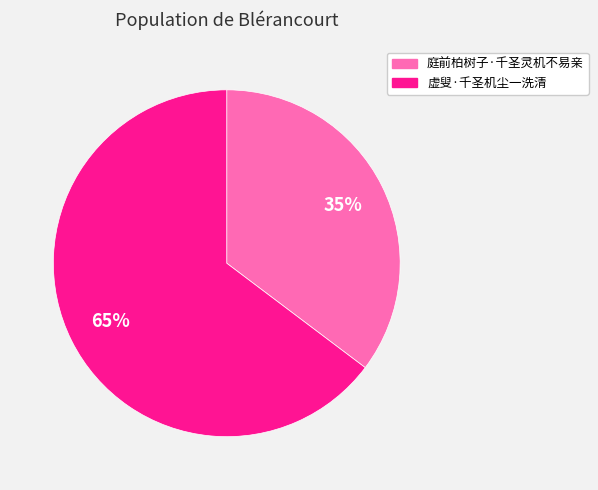

To the nearest percent, what is the average slice percentage?

50%